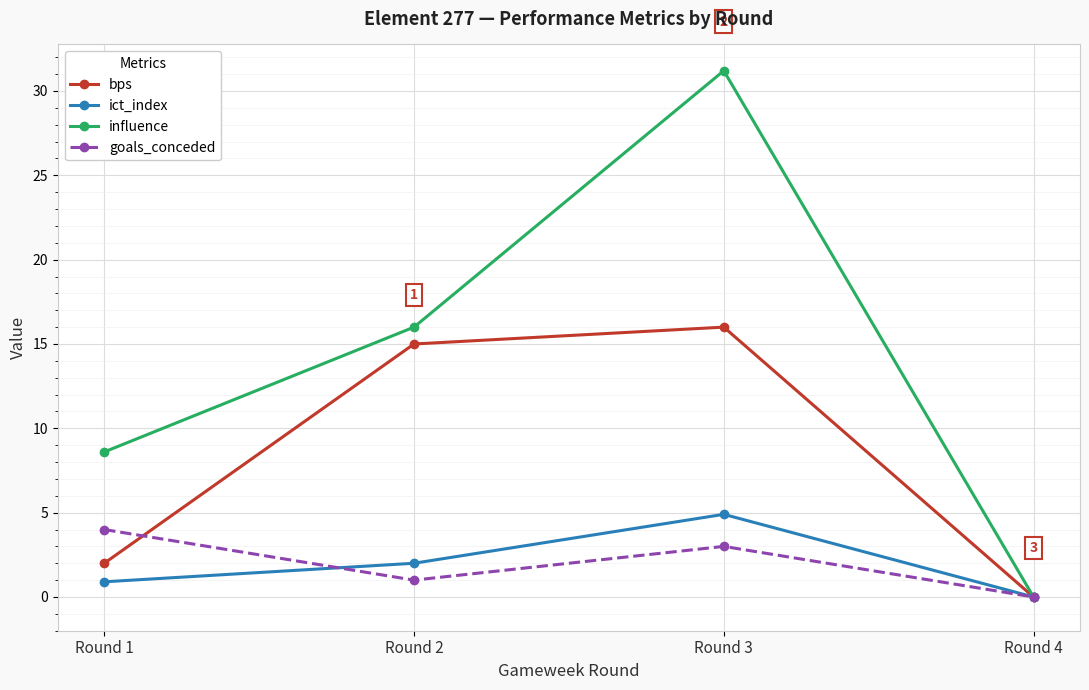

At which category is the sum across all series the highest?

Round 3